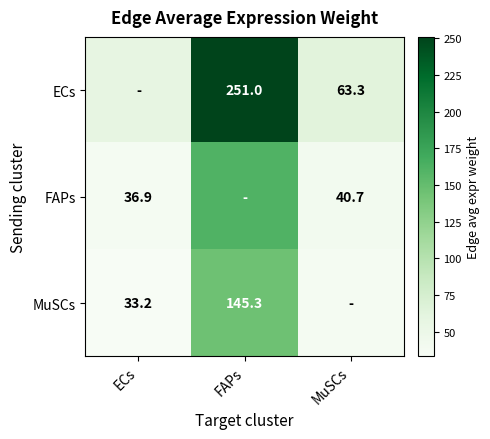

Where is ECs nearest to the value 154?

MuSCs